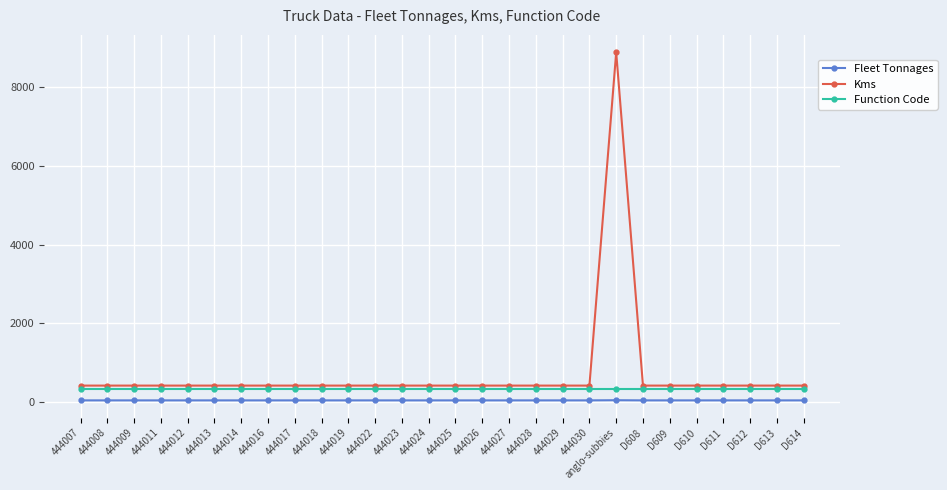

What is the average value of the Function Code series?

314